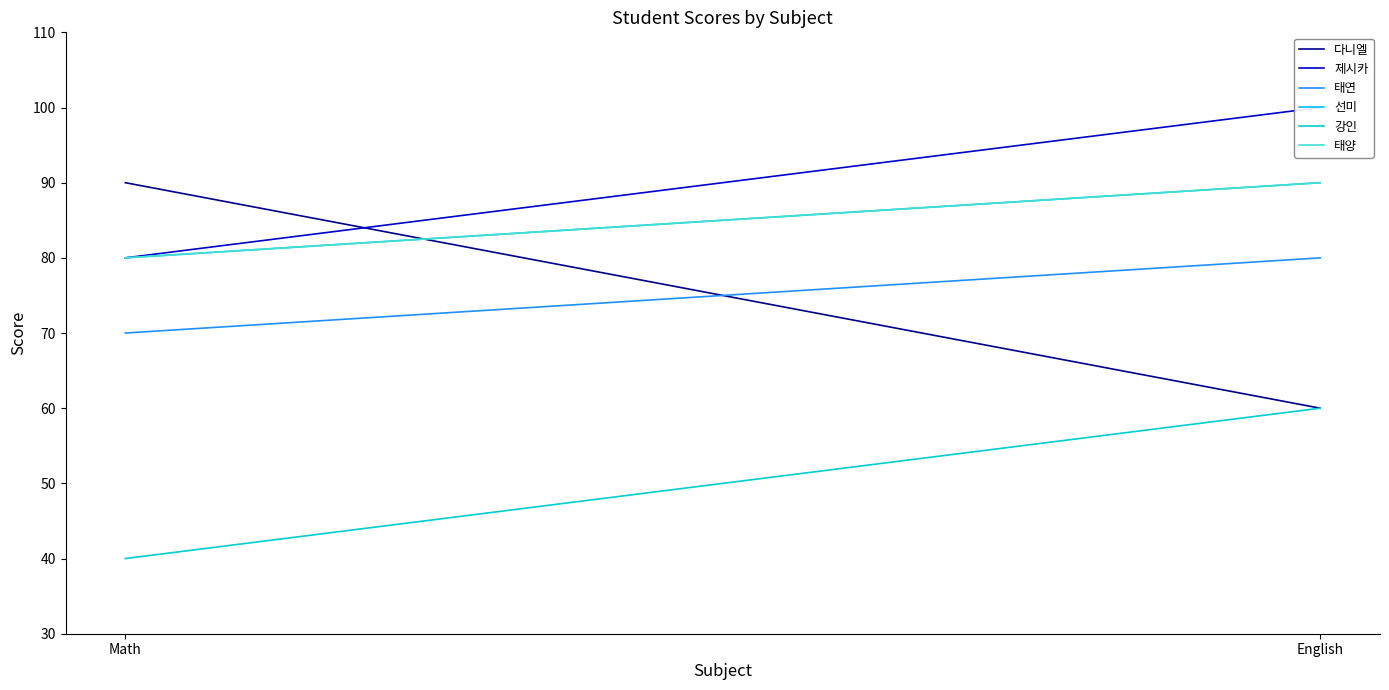

Between Math and English, which is larger?

Math